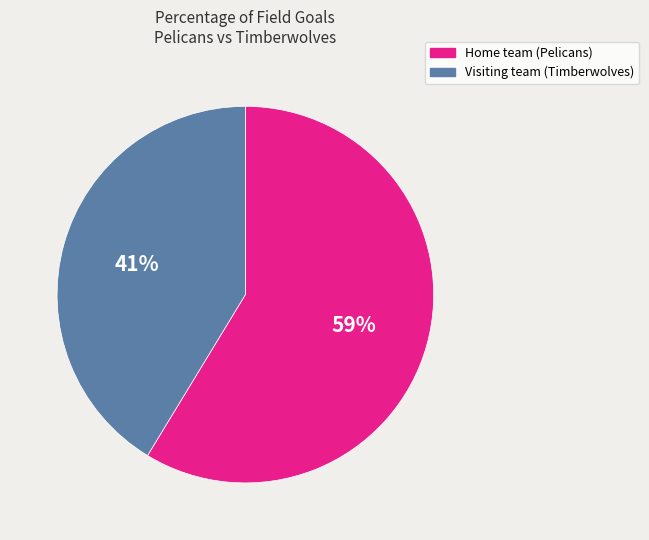

Combined, do Home team (Pelicans) and Visiting team (Timberwolves) account for over 50%?

Yes